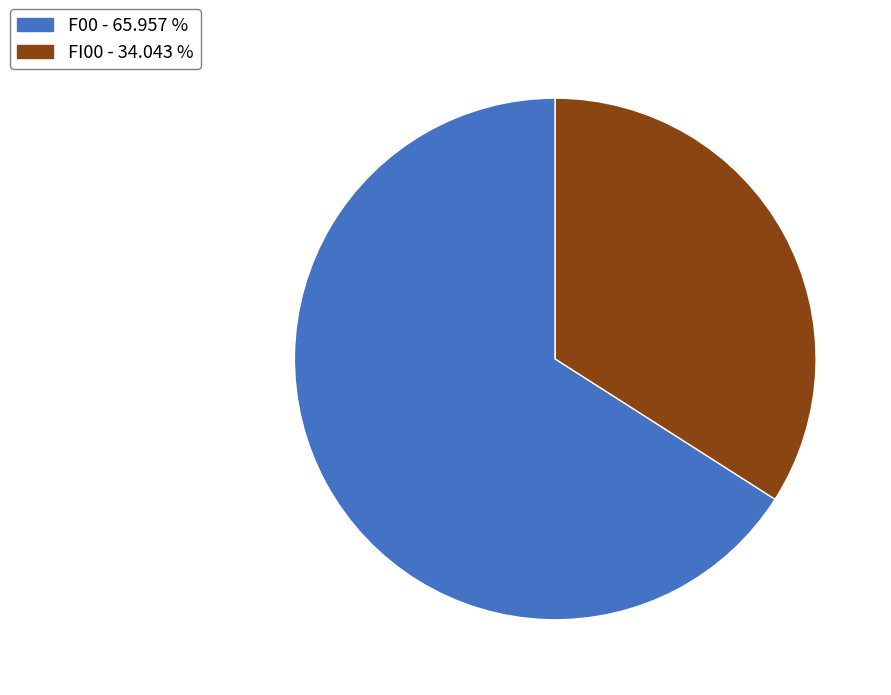

Rank the categories by value from lowest to highest.

FI00, F00